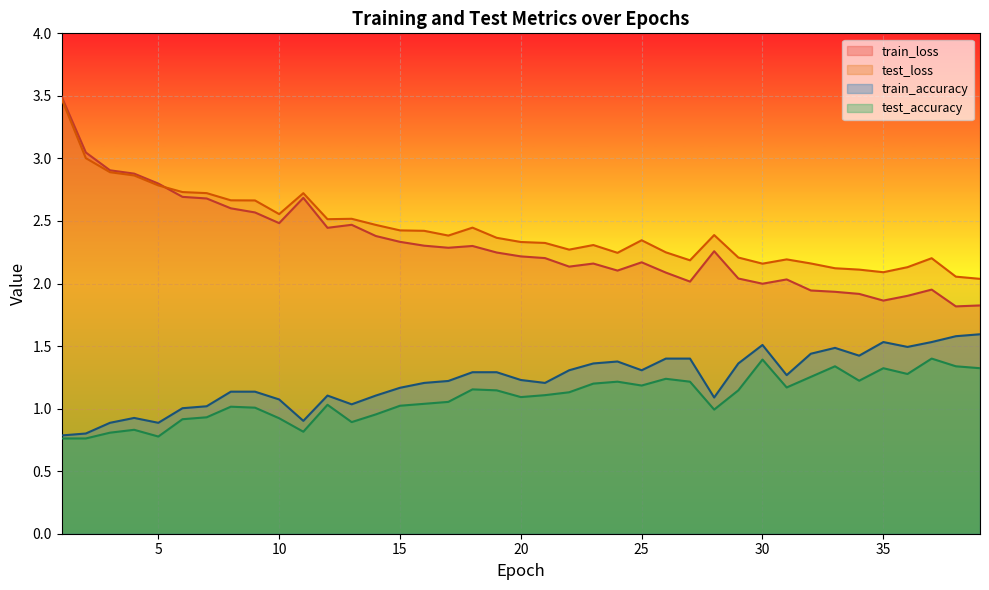

True or false: train_accuracy and train_loss cross at least once.

False